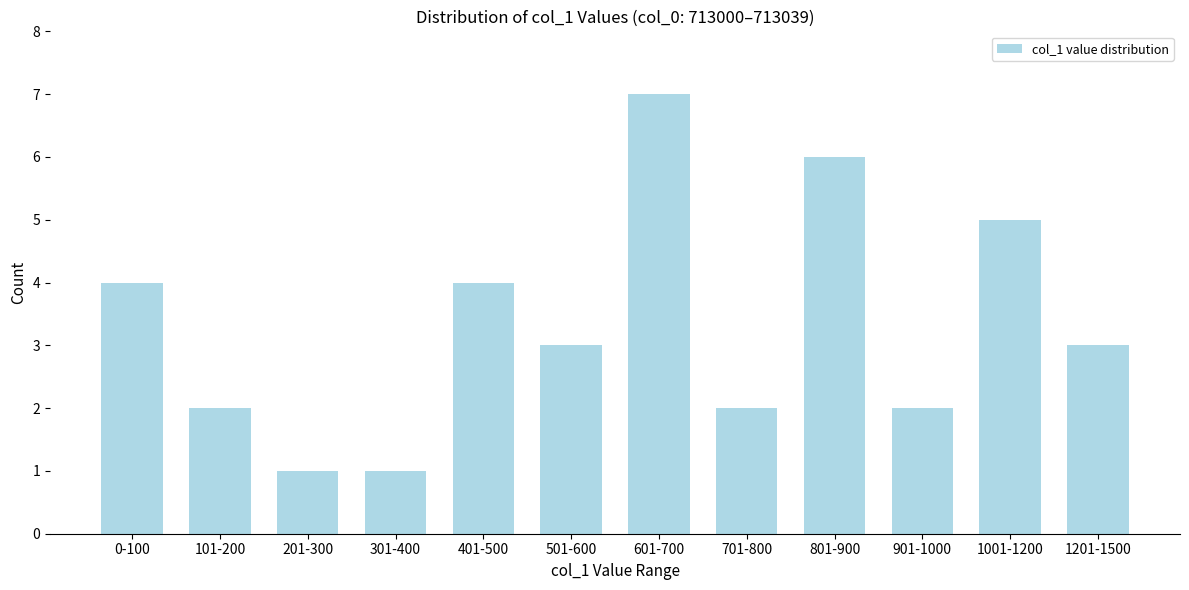

Reading right to left, what are all the values shown in this chart?

3	5	2	6	2	7	3	4	1	1	2	4